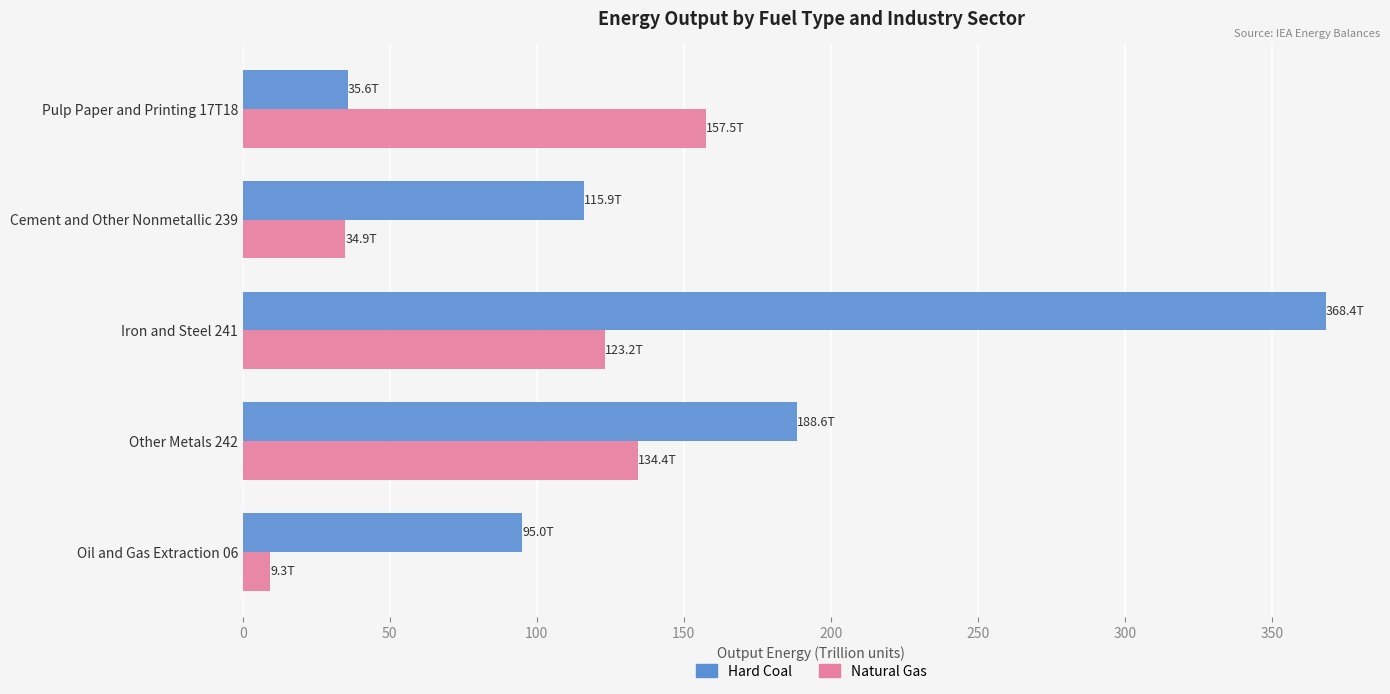

What is the difference between the highest and lowest values at Other Metals 242?

54.2